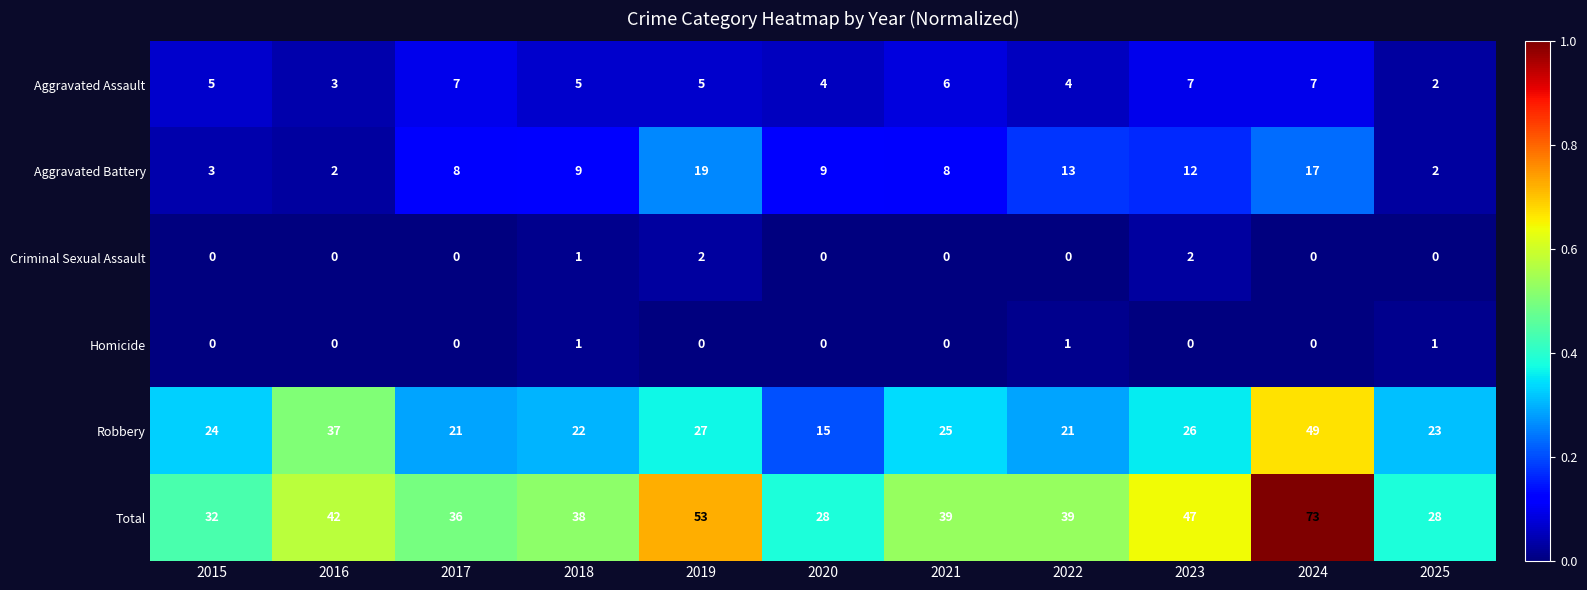

How many Homicide values are between 0 and 1?

11